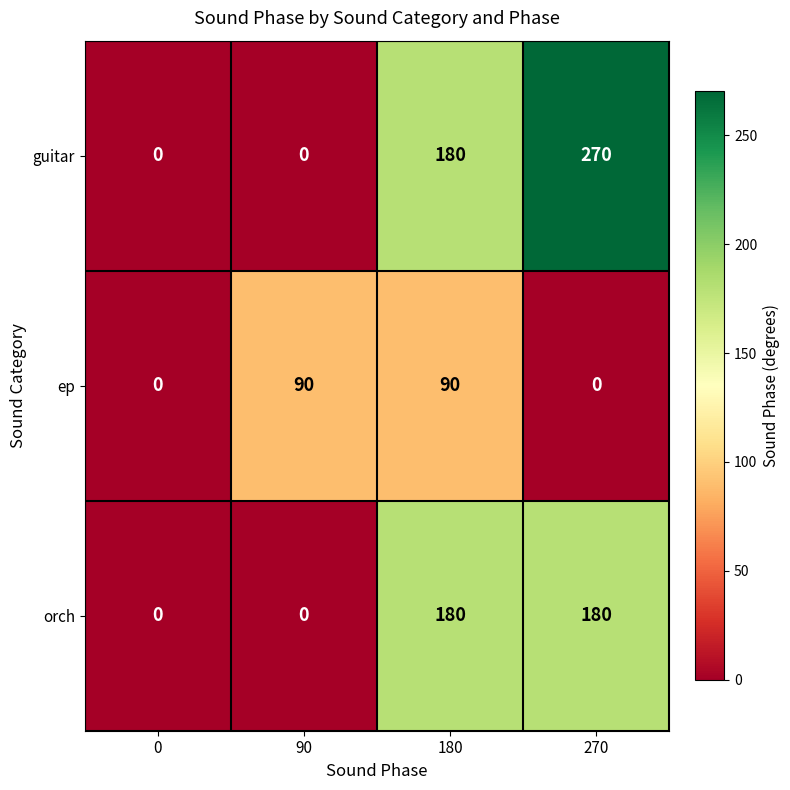

What is the sum of all orch values?

360